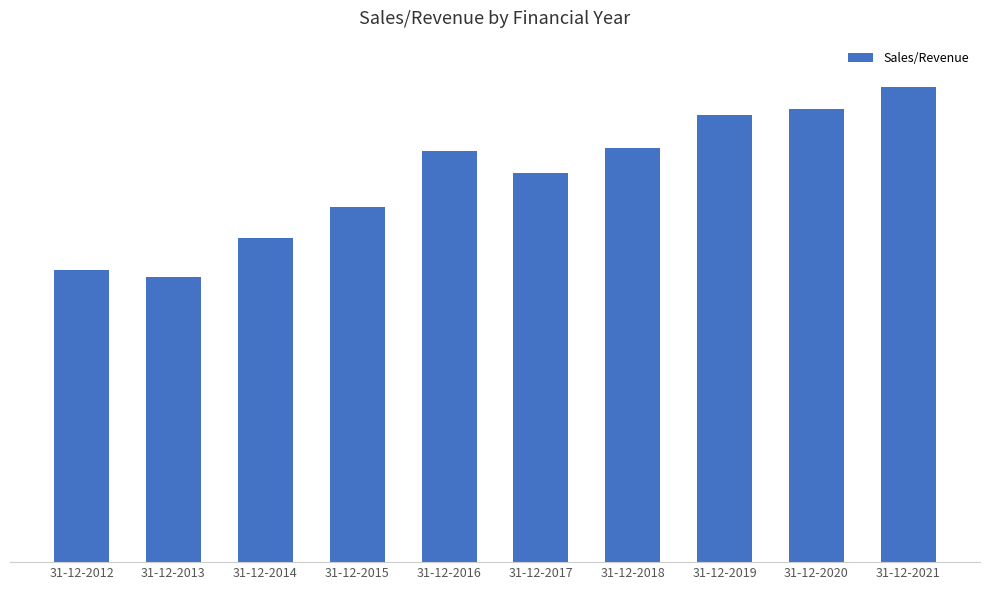

Does the chart contain any negative values?

No